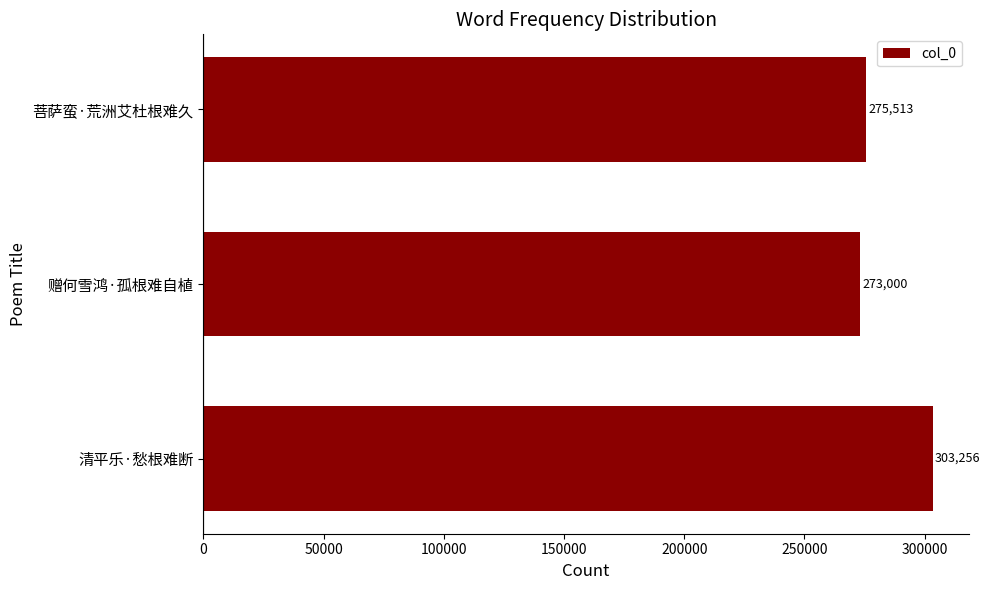

The value at 菩萨蛮·荒洲艾杜根难久 is 275513. True or false?

True